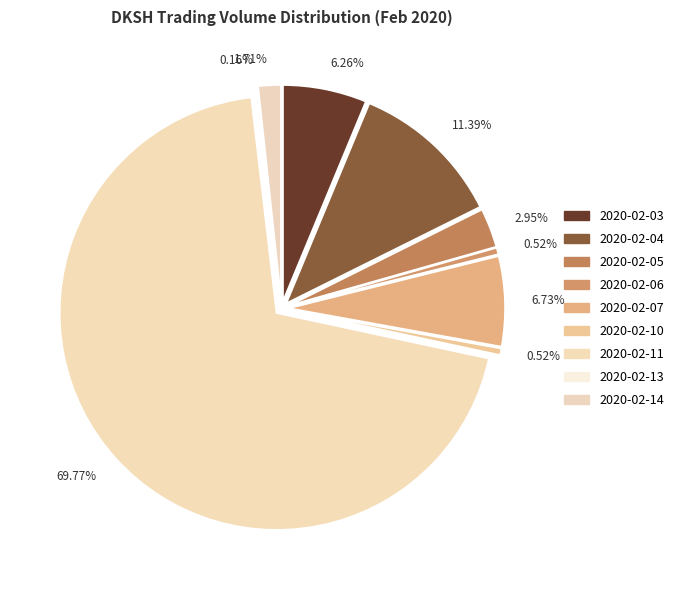

Count the number of slices in the pie.

9